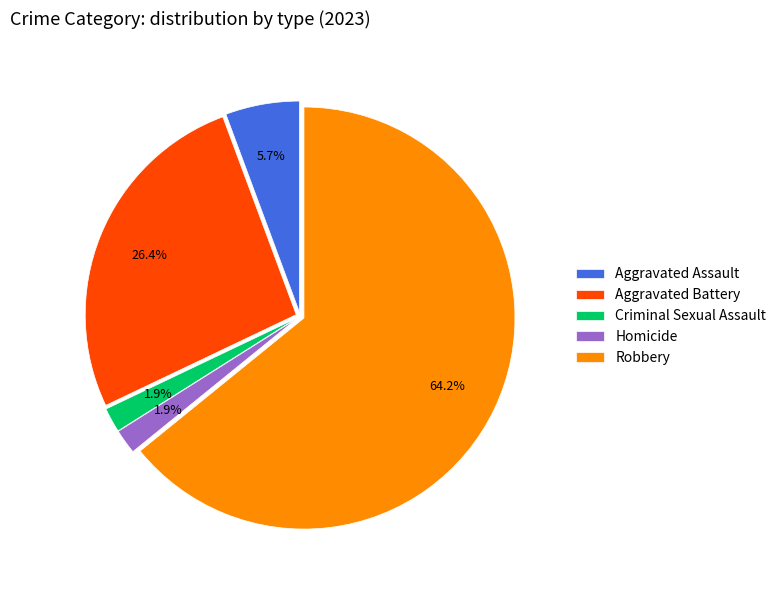

Which slice is the largest?

Robbery